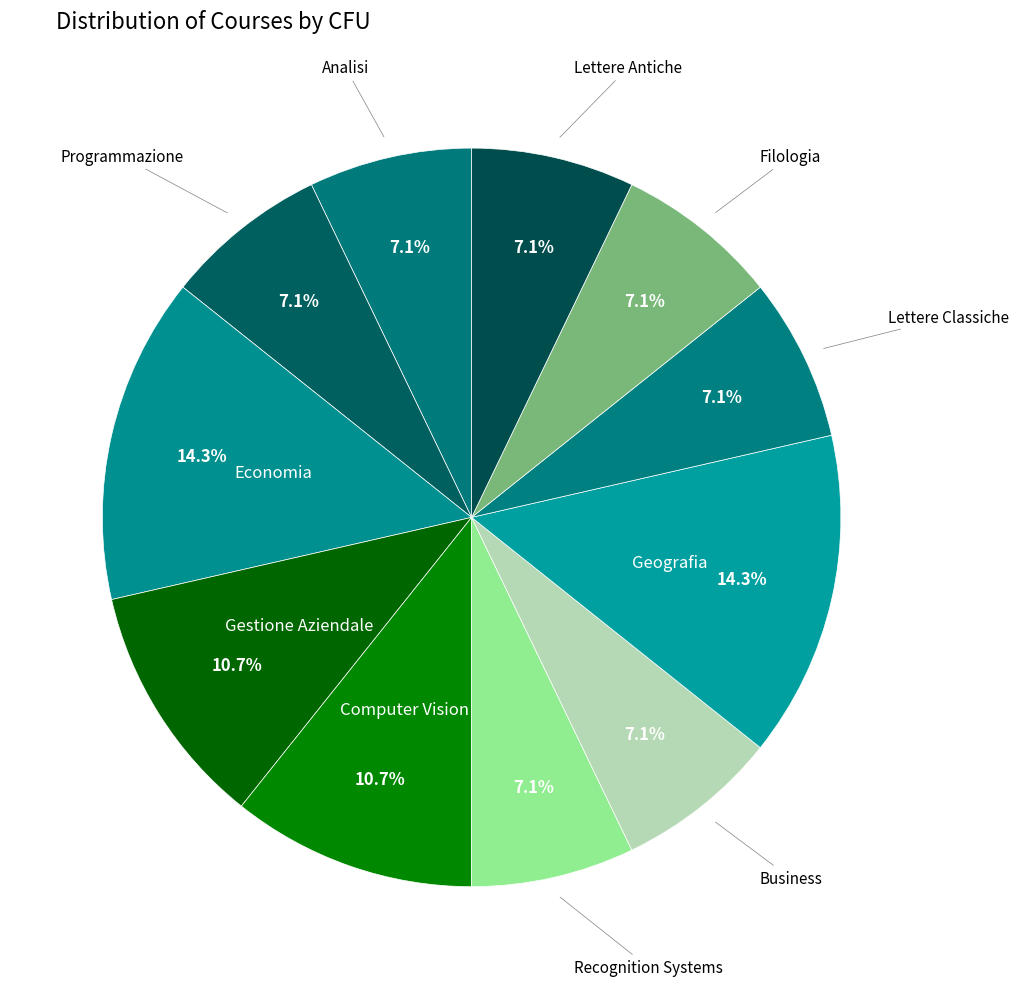

How many slices are in this pie chart?

11